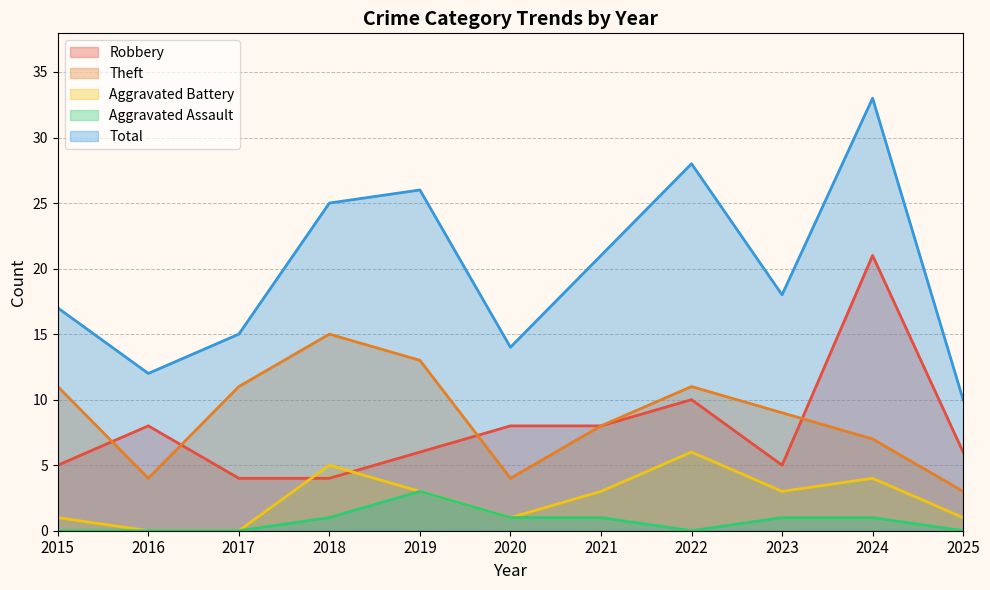

What is the difference between the Total values at 2025 and 2021?

11